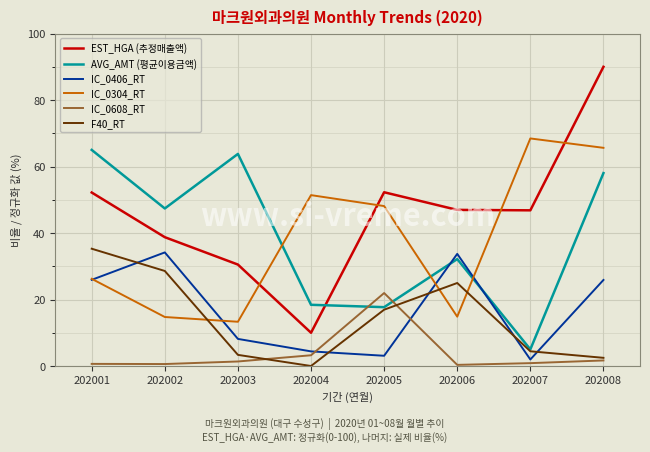

Which series has the largest total across all categories?

EST_HGA (추정매출액)